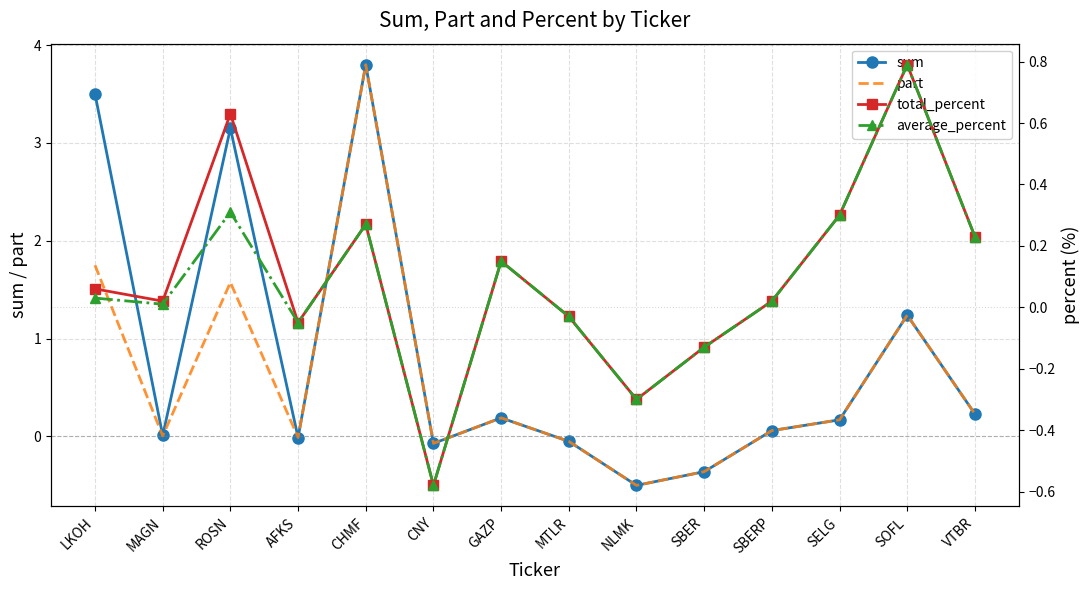

How many interior local peaks does the average_percent series have?

4